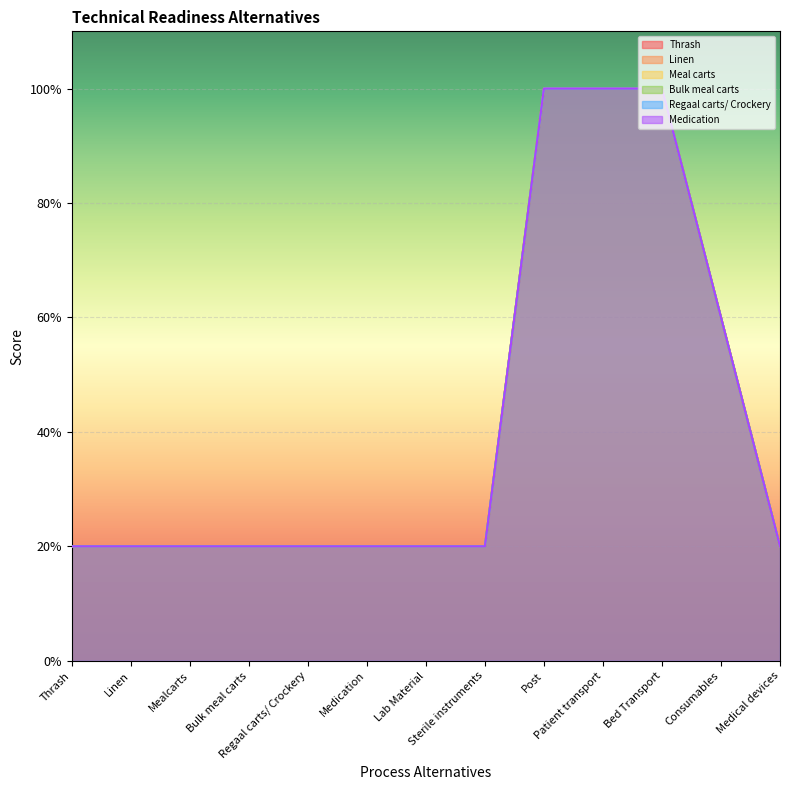

Reading left to right, transcribe all the data shown in this chart.

Thrash: Thrash=1	Linen=1	Mealcarts=1	Bulk meal carts=1	Regaal carts/ Crockery=1	Medication=1	Lab Material=1	Sterile instruments=1	Post=5	Patient transport=5	Bed Transport=5	Consumables=3	Medical devices=1
Linen: Thrash=1	Linen=1	Mealcarts=1	Bulk meal carts=1	Regaal carts/ Crockery=1	Medication=1	Lab Material=1	Sterile instruments=1	Post=5	Patient transport=5	Bed Transport=5	Consumables=3	Medical devices=1
Meal carts: Thrash=1	Linen=1	Mealcarts=1	Bulk meal carts=1	Regaal carts/ Crockery=1	Medication=1	Lab Material=1	Sterile instruments=1	Post=5	Patient transport=5	Bed Transport=5	Consumables=3	Medical devices=1
Bulk meal carts: Thrash=1	Linen=1	Mealcarts=1	Bulk meal carts=1	Regaal carts/ Crockery=1	Medication=1	Lab Material=1	Sterile instruments=1	Post=5	Patient transport=5	Bed Transport=5	Consumables=3	Medical devices=1
Regaal carts/ Crockery: Thrash=1	Linen=1	Mealcarts=1	Bulk meal carts=1	Regaal carts/ Crockery=1	Medication=1	Lab Material=1	Sterile instruments=1	Post=5	Patient transport=5	Bed Transport=5	Consumables=3	Medical devices=1
Medication: Thrash=1	Linen=1	Mealcarts=1	Bulk meal carts=1	Regaal carts/ Crockery=1	Medication=1	Lab Material=1	Sterile instruments=1	Post=5	Patient transport=5	Bed Transport=5	Consumables=3	Medical devices=1